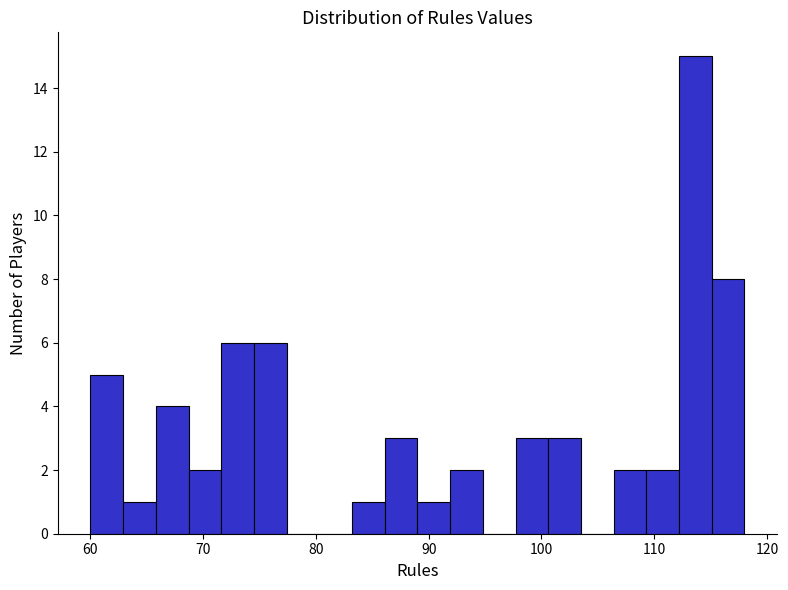

Read against the x-axis, roughly where is the centre of the tallest bar?

114